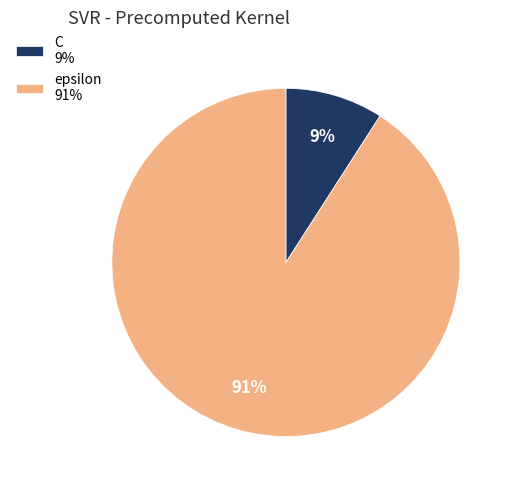

Count the number of slices in the pie.

2